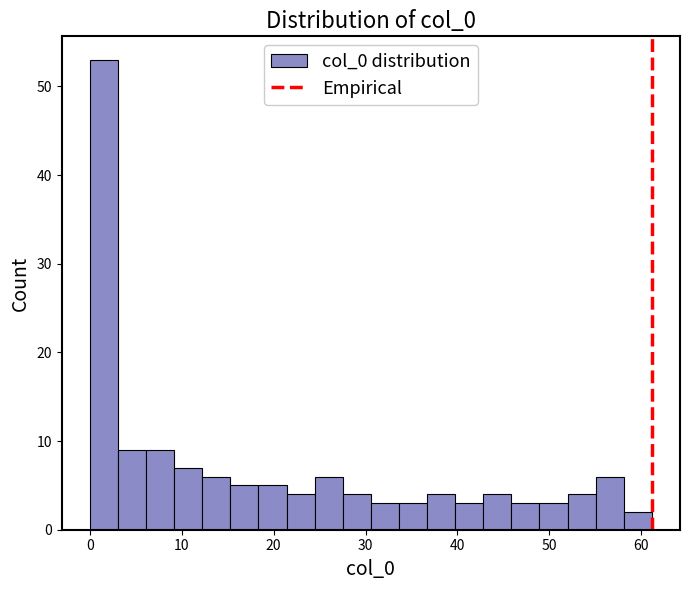

Around what value on the x-axis is the tallest bar? Give the approximate position of its centre, as read against the axis.

2